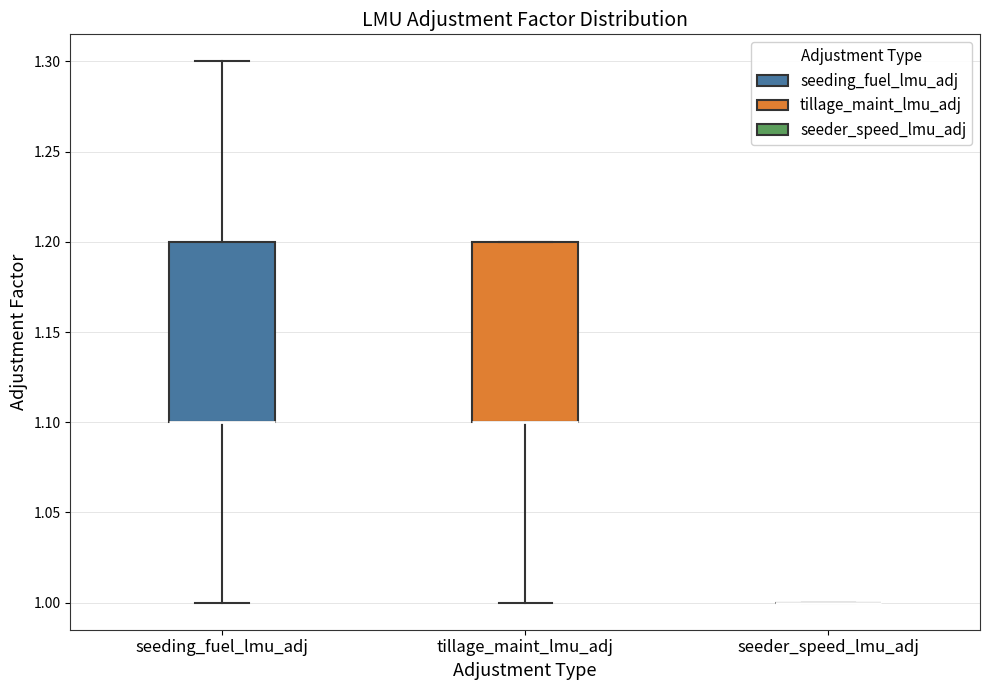

Where does the lower whisker of the box for tillage_maint_lmu_adj end on the y-axis? The values are not printed on the chart, so give them approximately, as read against the axis.

1.0